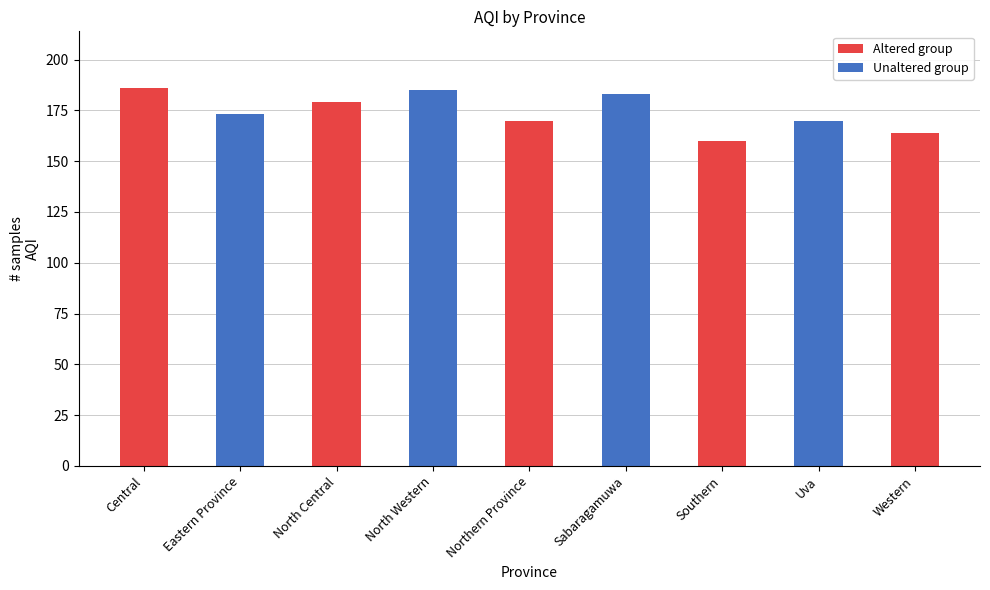

What is the greatest value displayed?

186